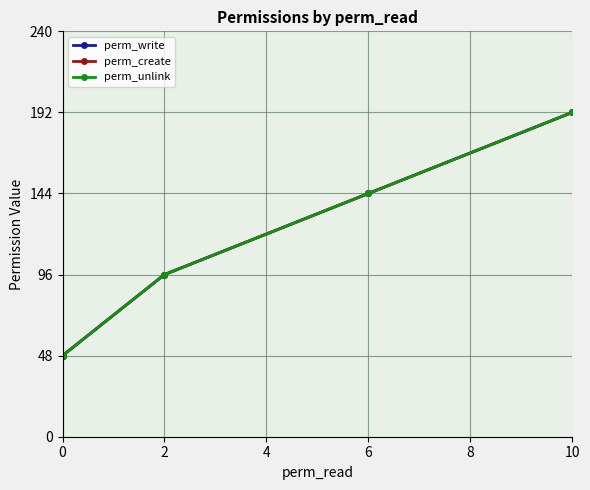

True or false: perm_unlink has a value of 158 at 2.

False